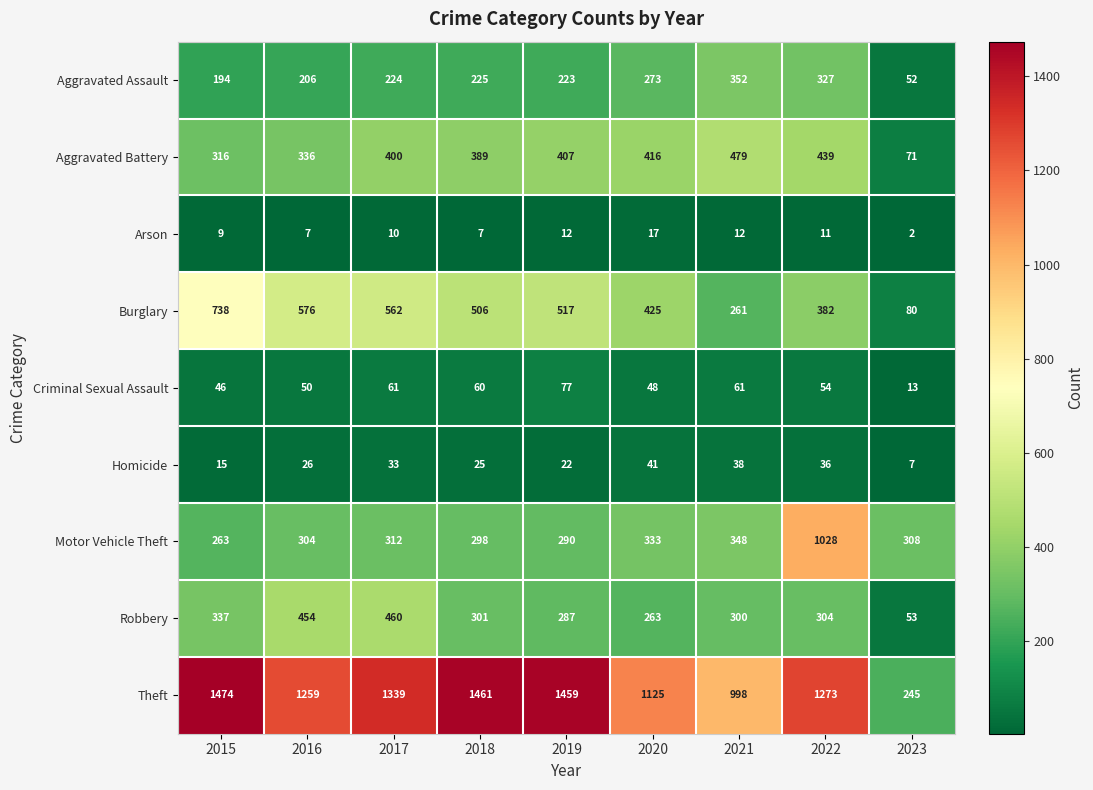

What is the sum of the Arson values at 2019 and 2016?

19